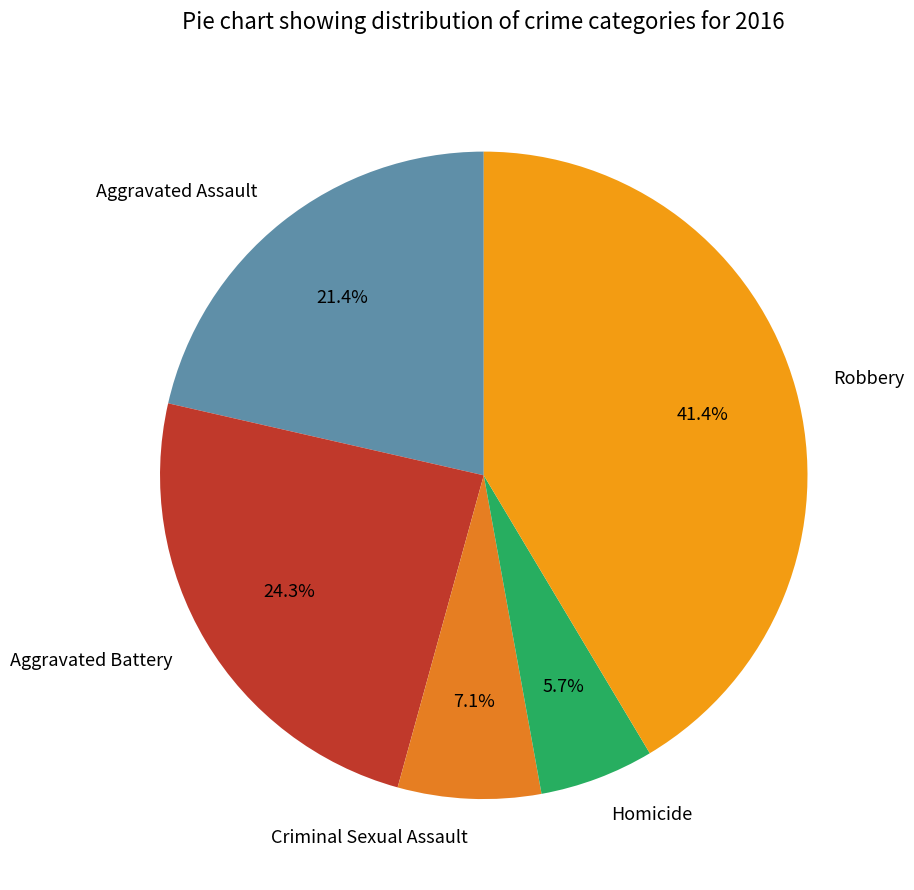

Is the sum of Criminal Sexual Assault and Robbery greater than half?

No